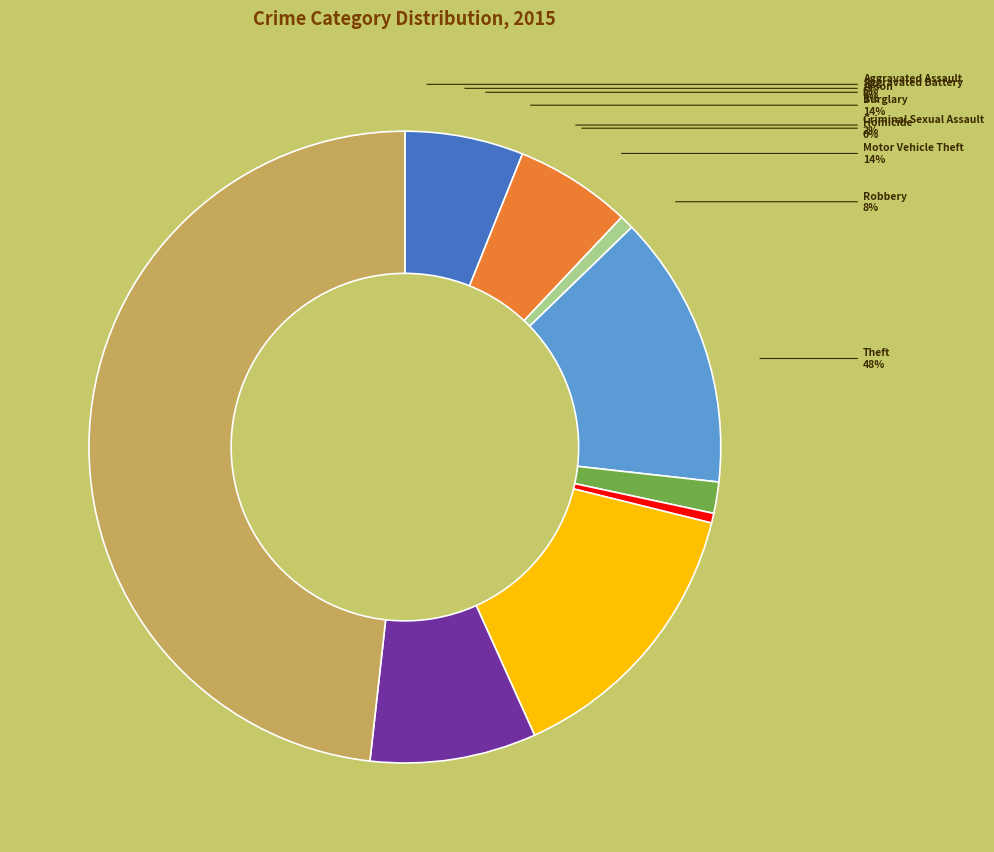

Count the number of slices in the pie.

9